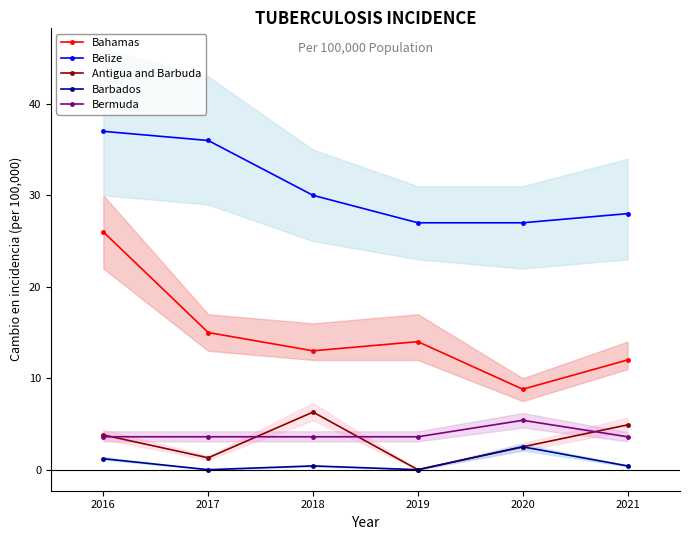

Which category has the lowest value in the Antigua and Barbuda series?

2019